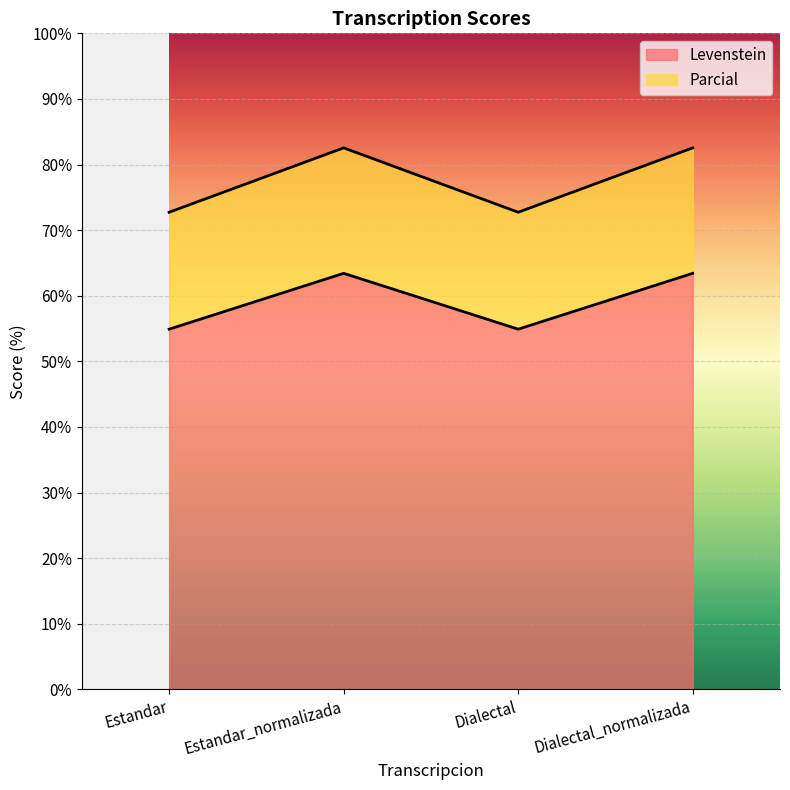

Reading right to left, list all the values displayed in this chart.

Levenstein: 82.5	72.7	82.5	72.7
Parcial: 63.4	54.9	63.4	54.9